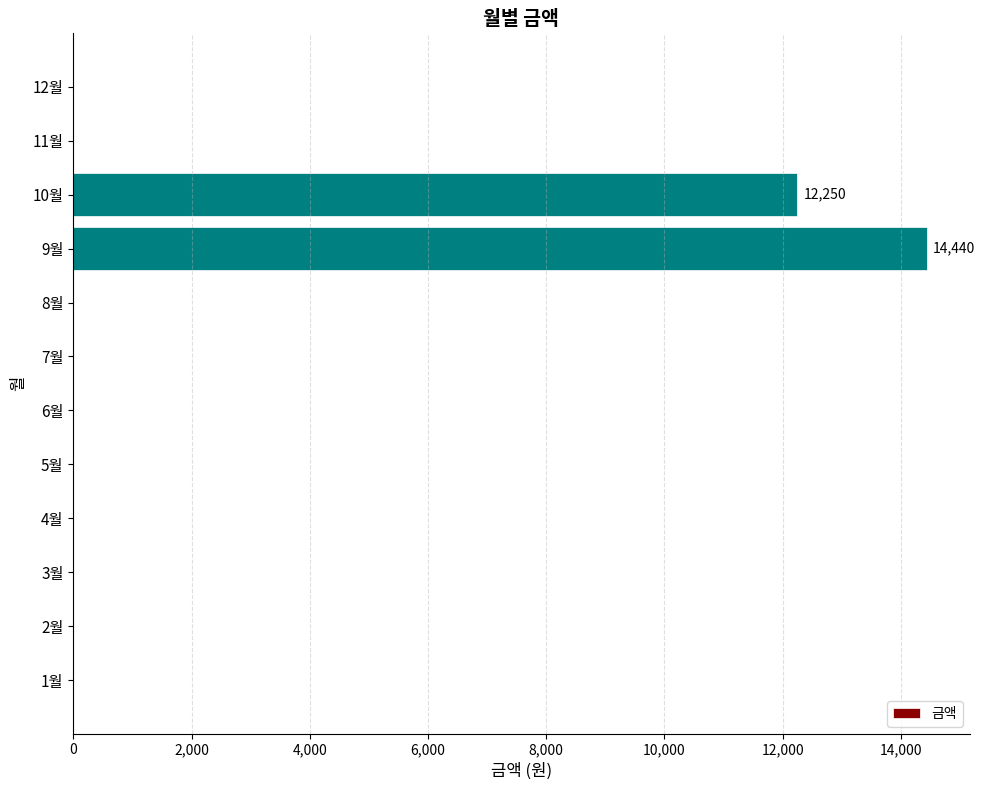

At which category does the chart reach its peak across all series?

9월